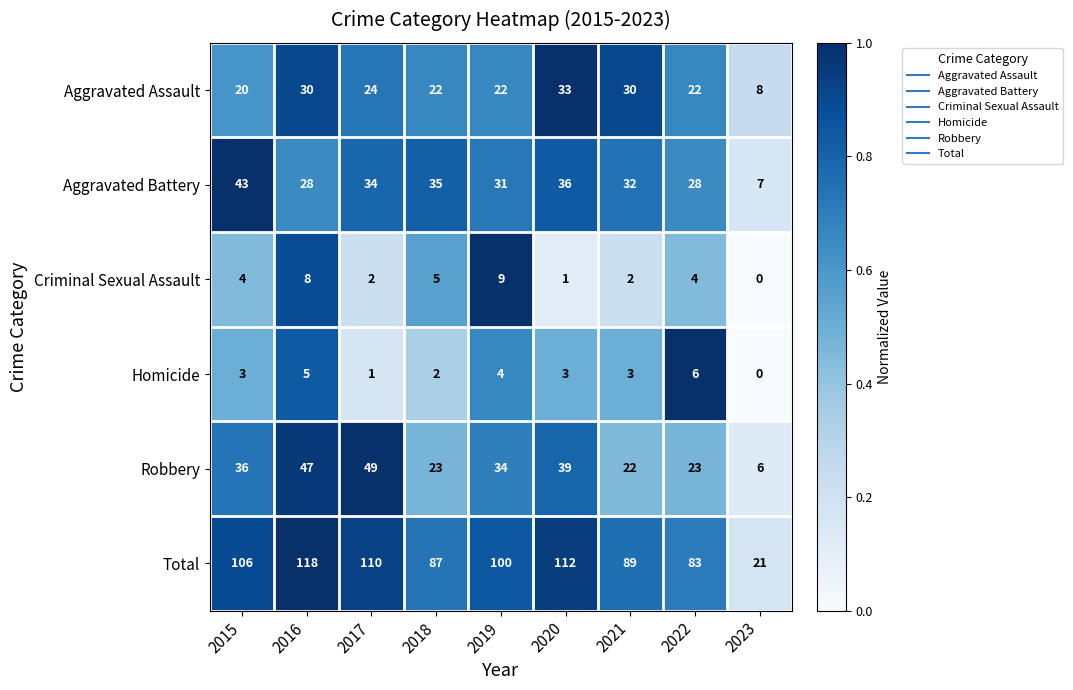

What is the average value of the Aggravated Assault series?

23